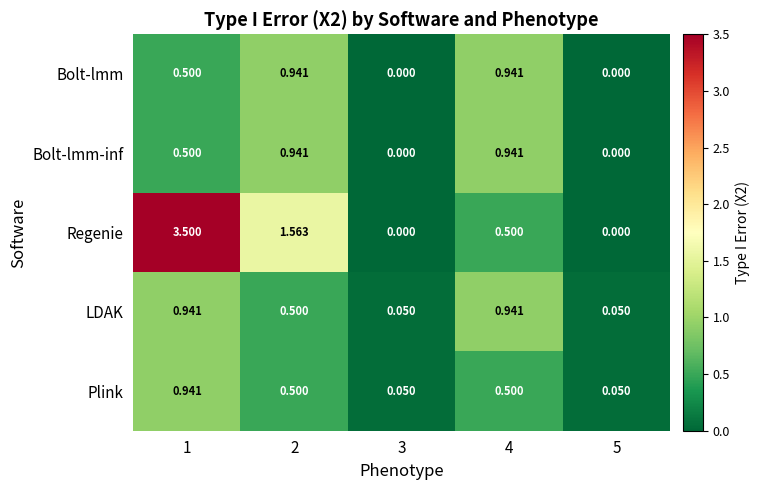

At how many categories does at least one series exceed 0?

5